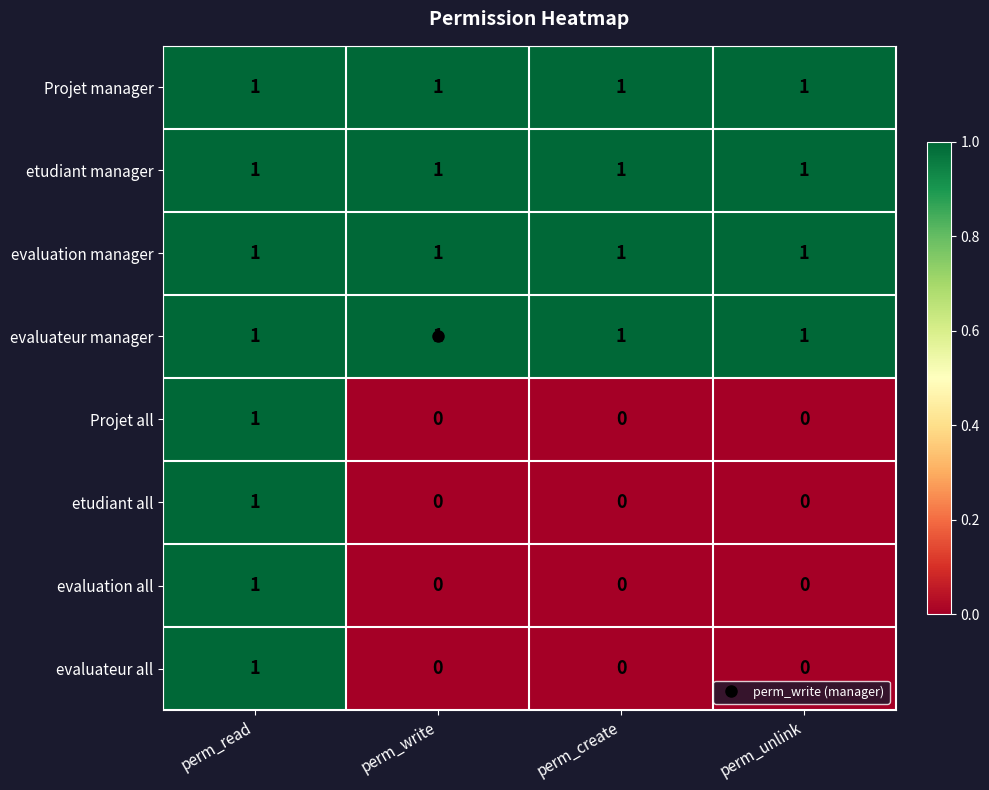

At which label does evaluation all reach its peak?

perm_read